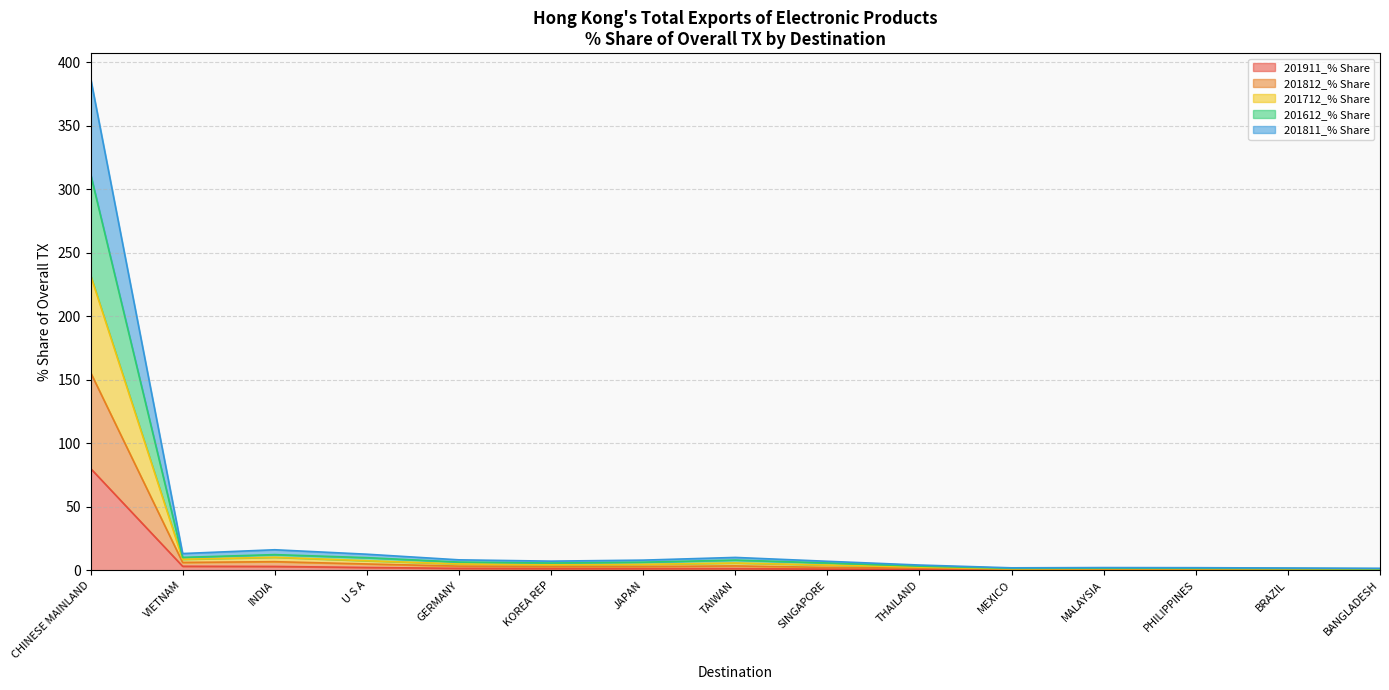

Does the chart have visible grid lines?

Yes